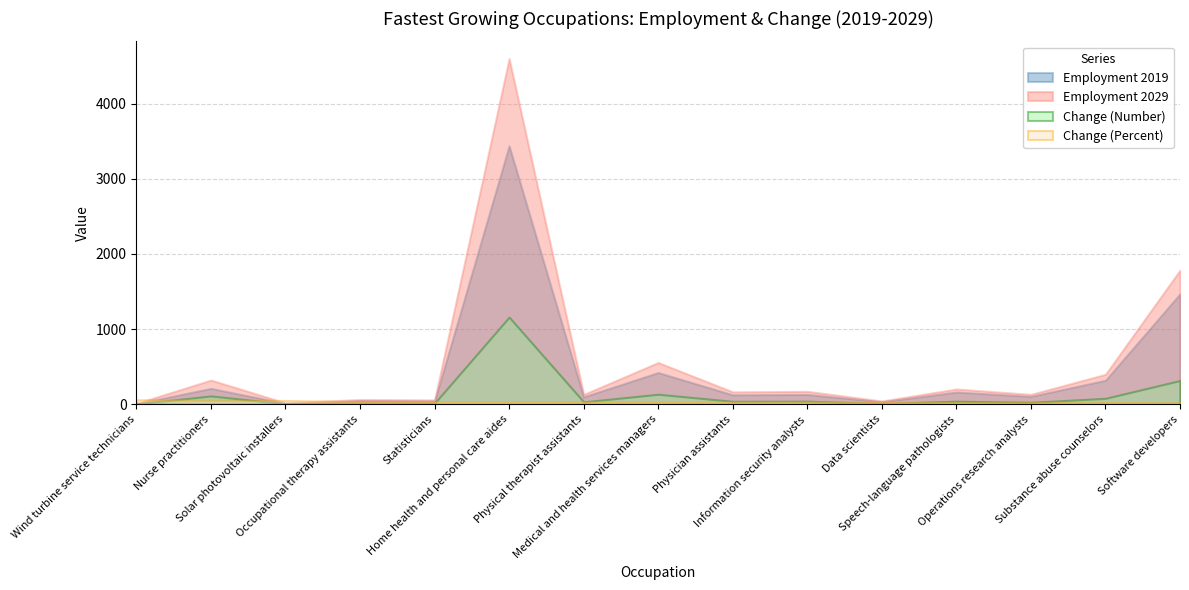

At which category does Employment 2019 reach its first local peak?

Nurse practitioners